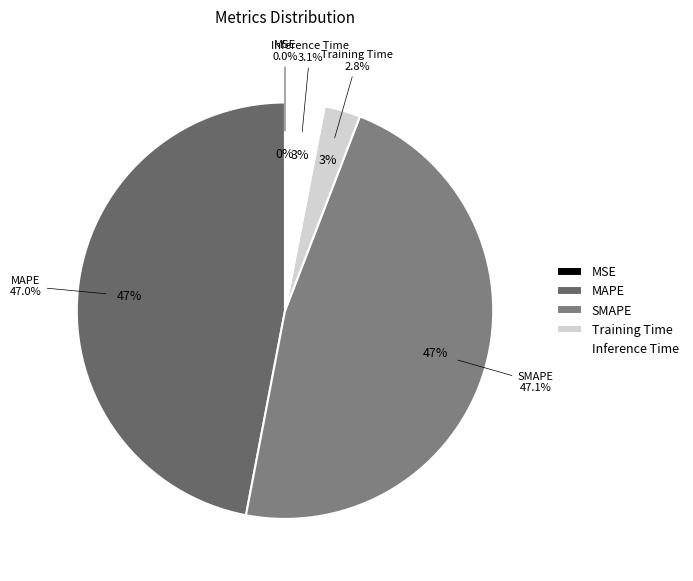

To the nearest percent, what is the difference between the largest and smallest slice percentages?

47%